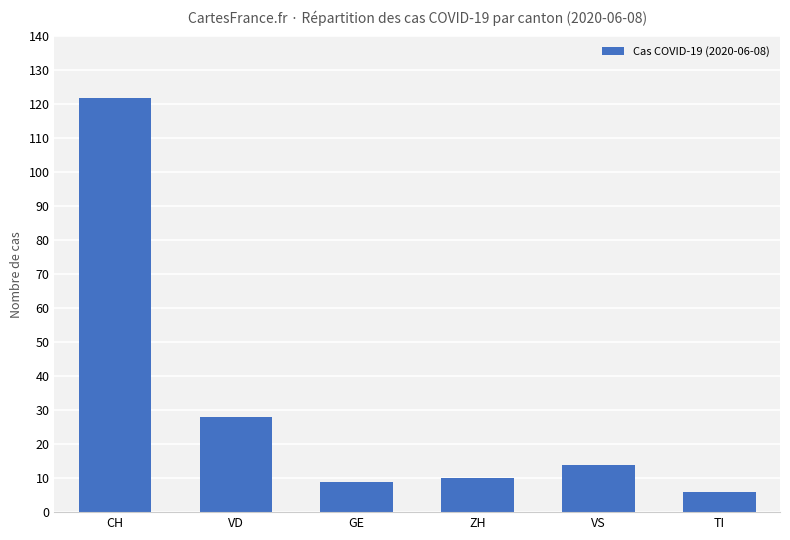

The chart shows a value of 9 at GE. True or false?

True